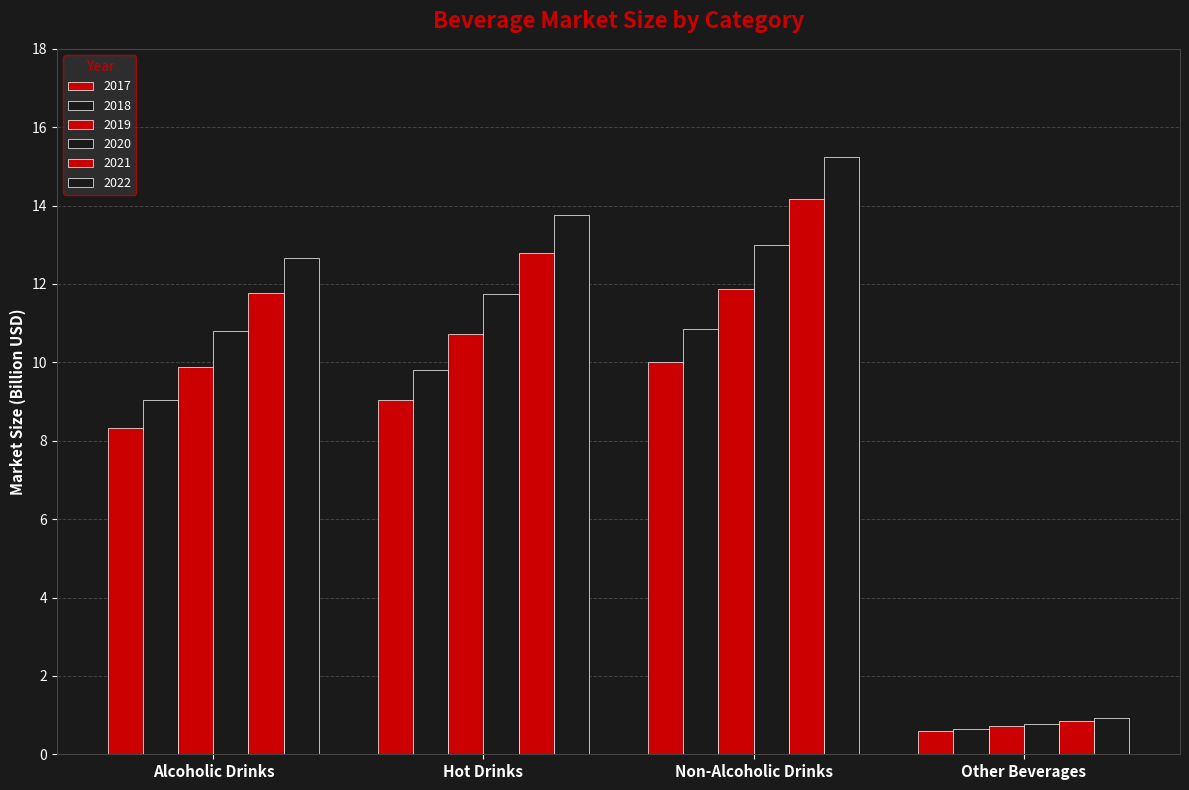

Which series has the widest spread of values?

2022